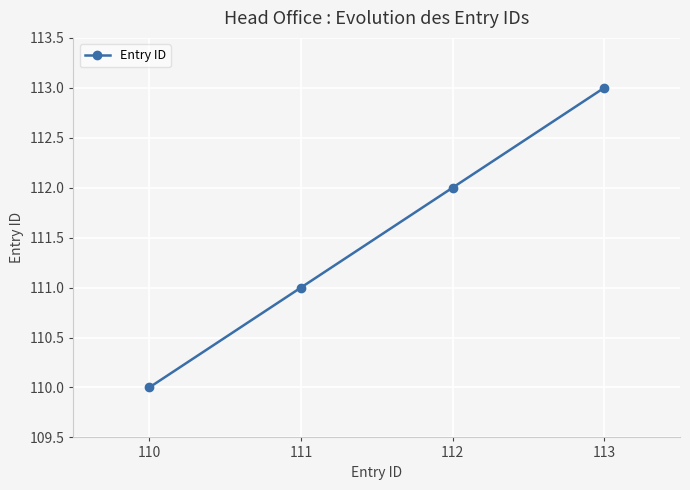

How many values are between 111 and 113?

3